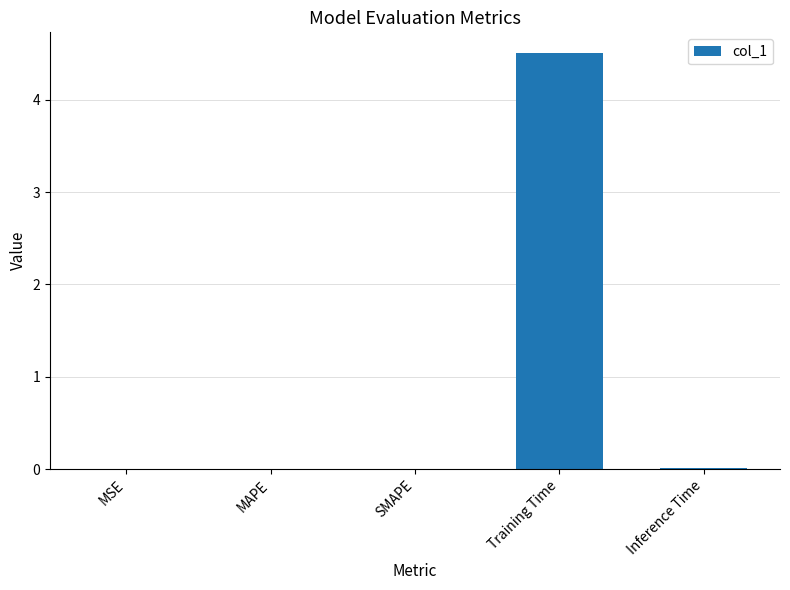

What value does the data have at Training Time?

4.5